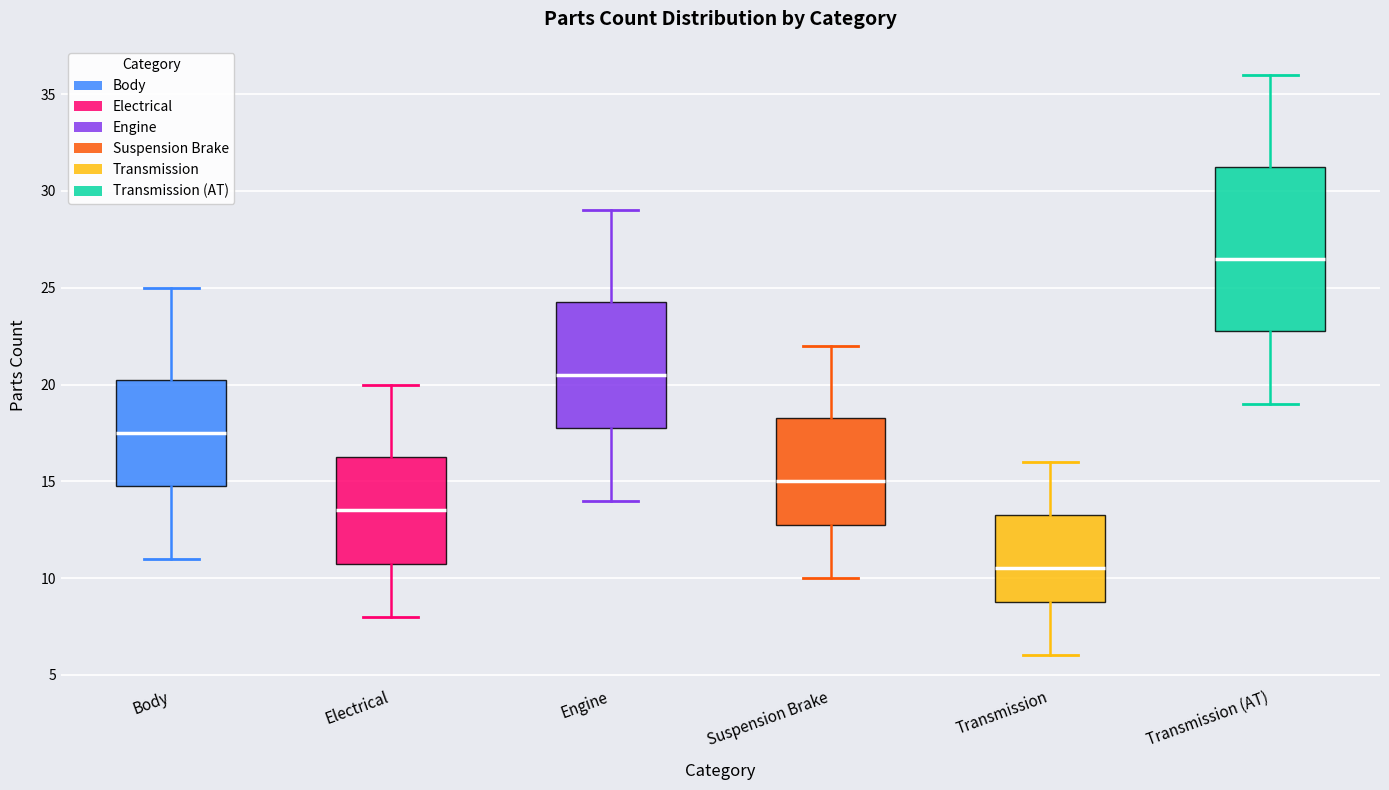

Comparing the boxes themselves (not the whiskers), which one is the tallest?

Transmission (AT)